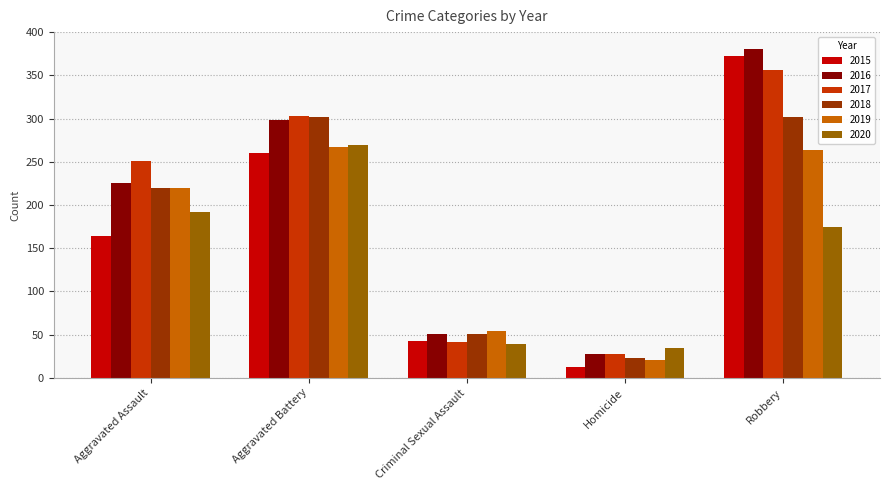

What is the difference between the second highest and second lowest values in the 2016 series?

247